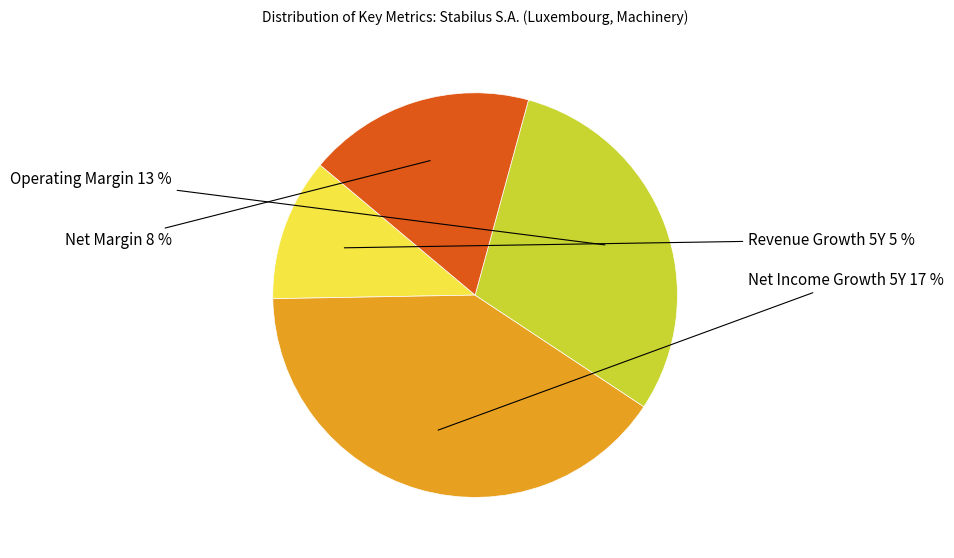

Is it true that net_margin is 29% of the pie?

False